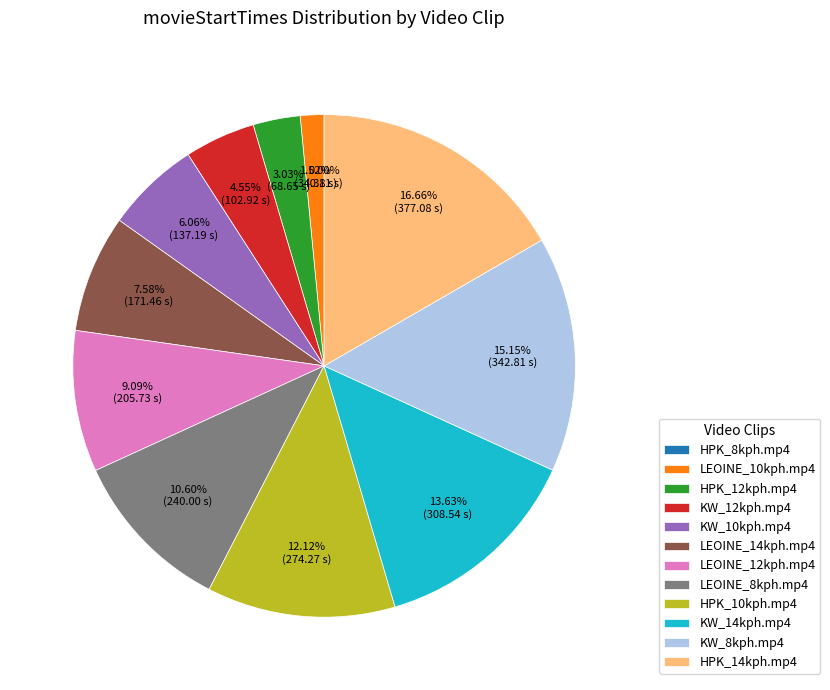

What is the largest slice in the pie chart?

HPK_14kph.mp4